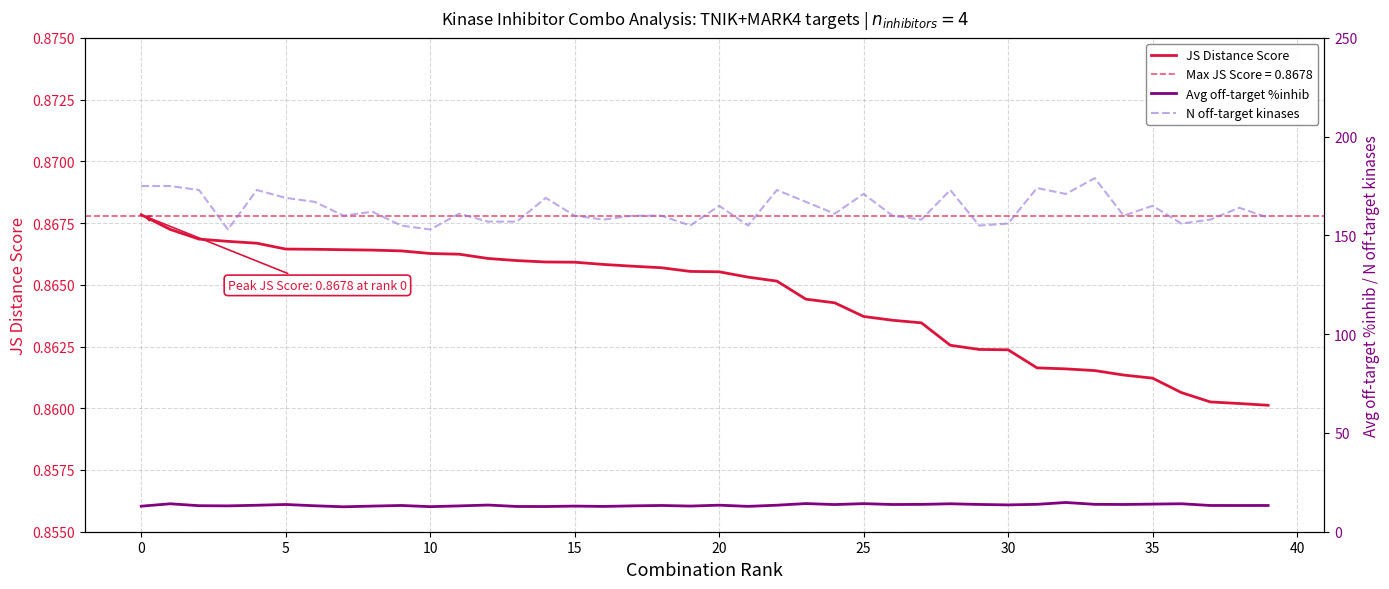

At which label does Avg off-target %inhib reach its minimum?

30